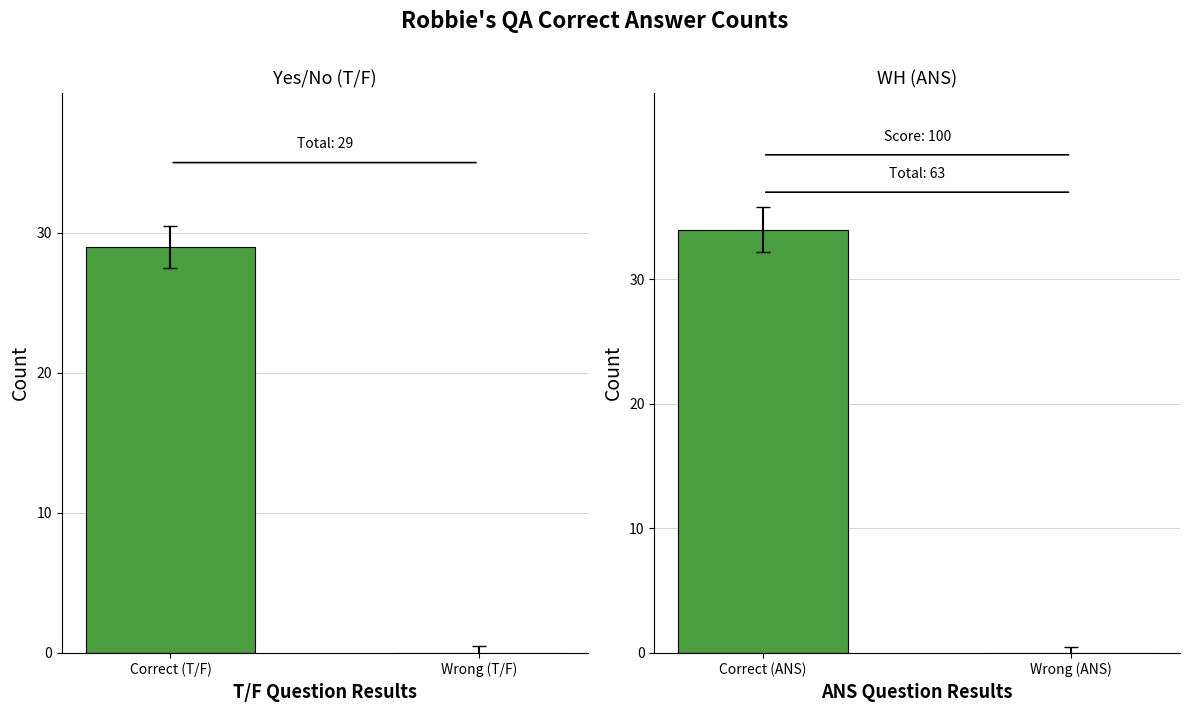

What is the difference between the ANS Questions values at Correct (ANS) and Wrong (ANS)?

34